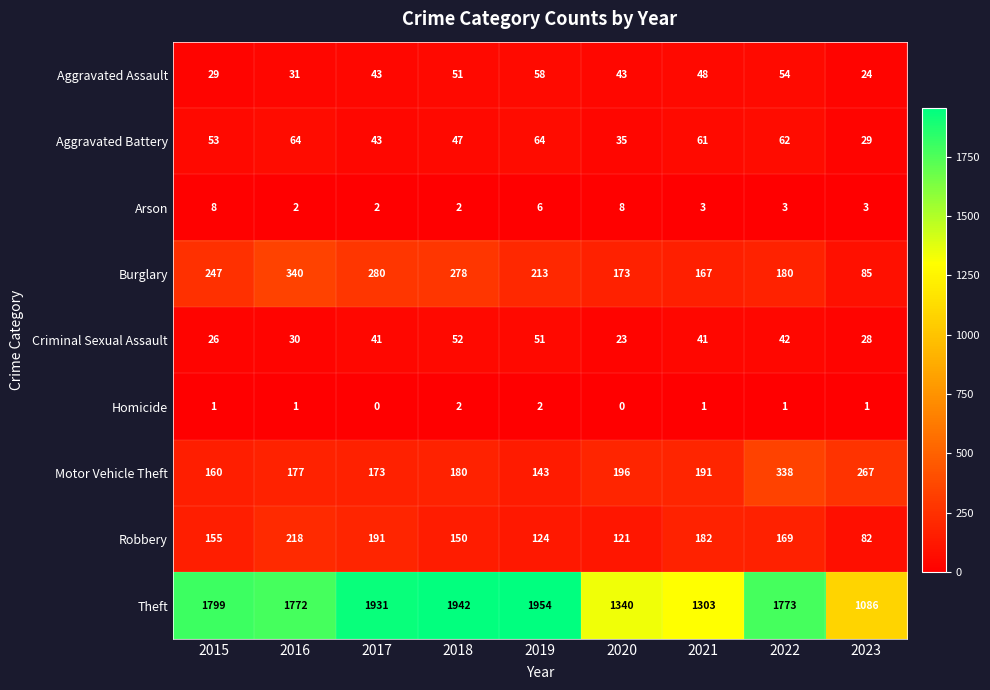

Which series has the widest spread of values?

Theft